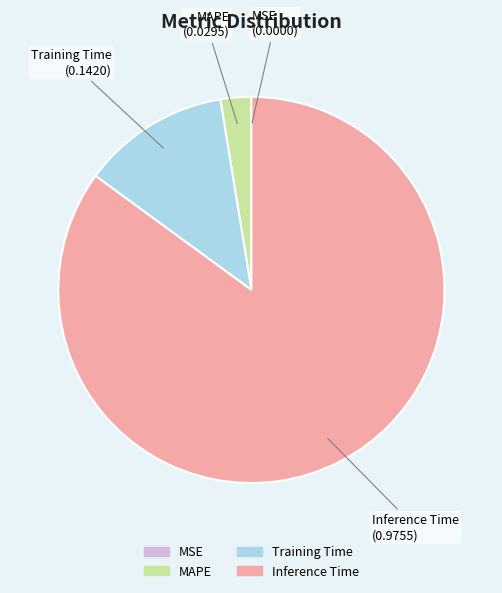

Is there any slice that represents more than half of the pie?

Yes